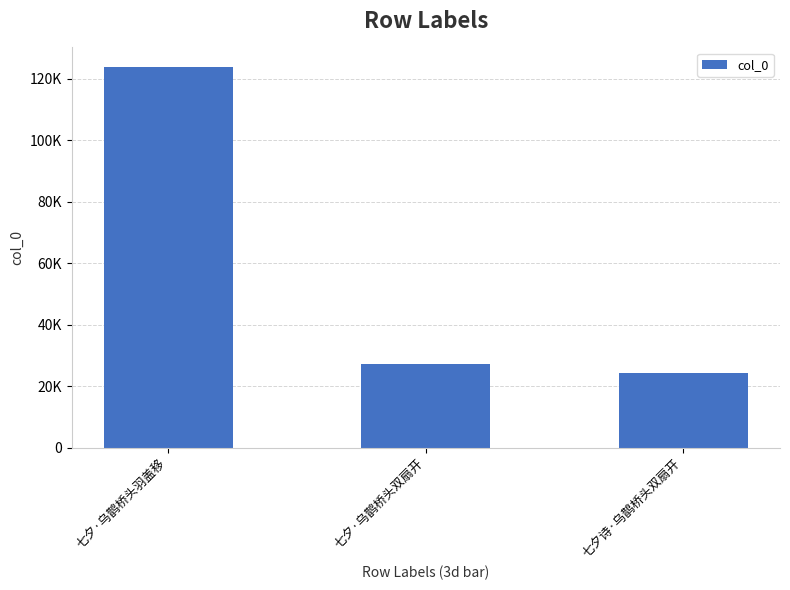

Are the bars horizontal?

No